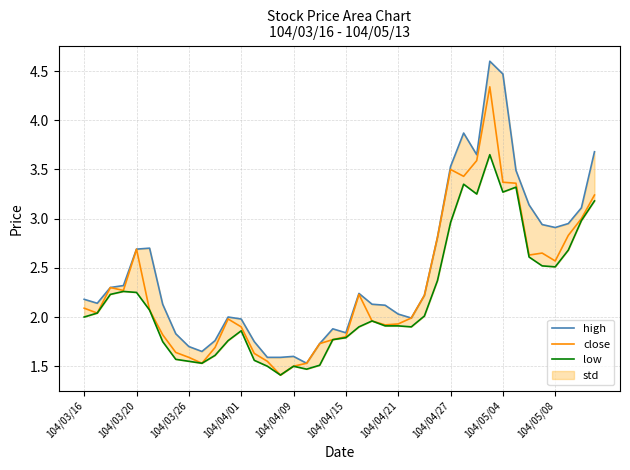

What is the lowest value of the close series?

1.4